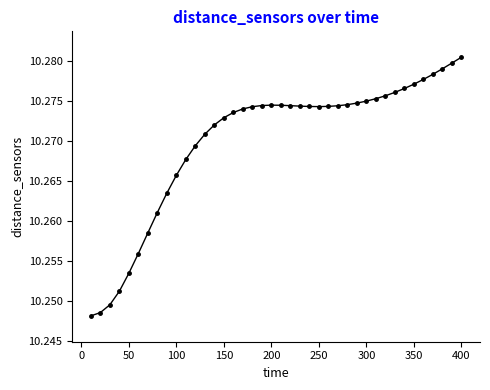

How many values are between 10 and 11?

40